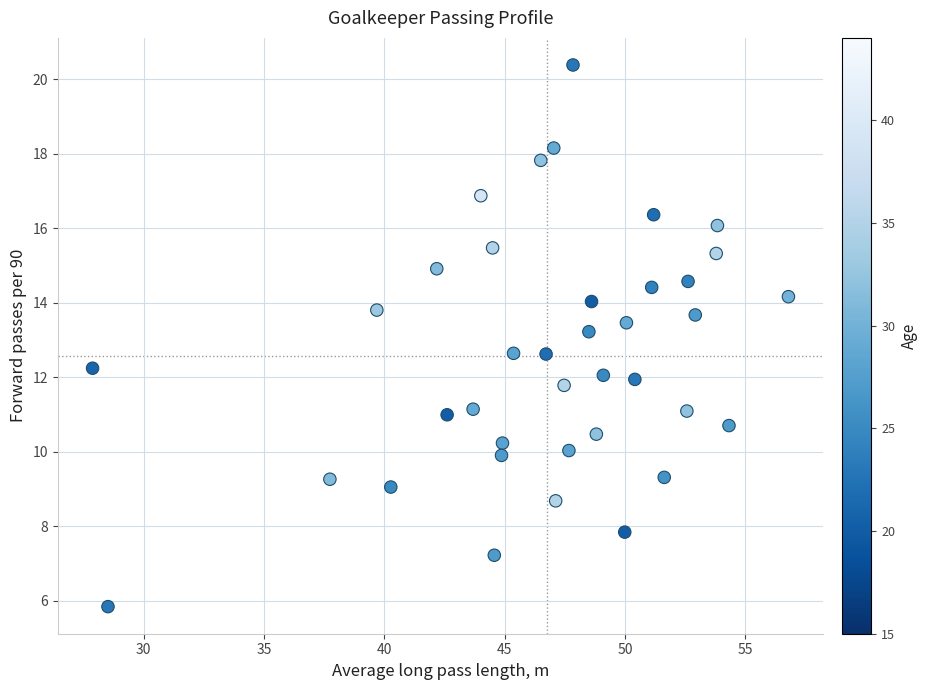

What is the range of X values (max minus min)?

28.9